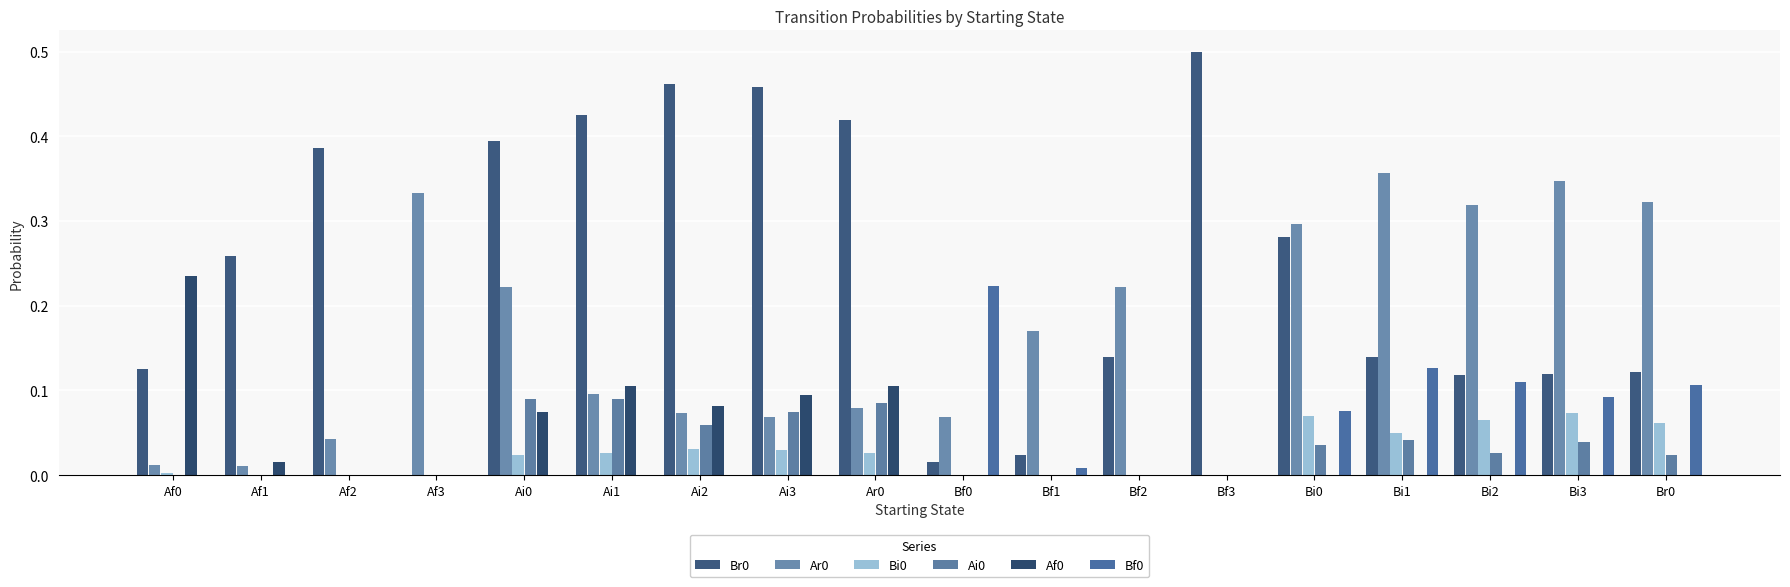

What is the approximate value of Br0 at Ai0?

0.4